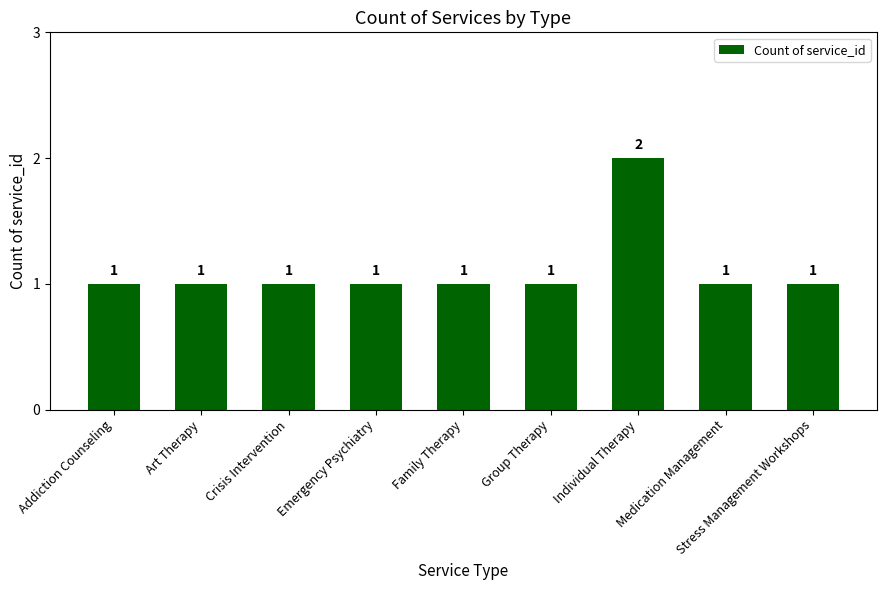

How many values are between 1 and 2?

9